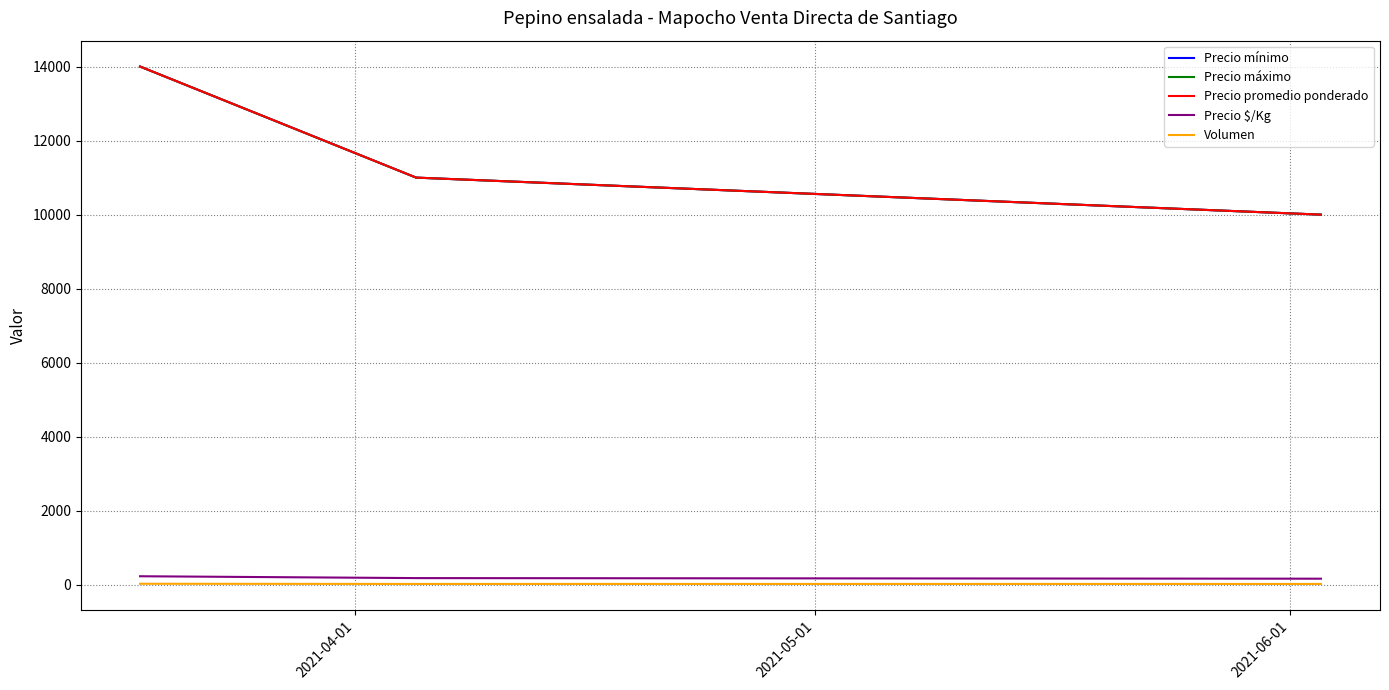

Does the chart display data point markers on the line(s)?

No